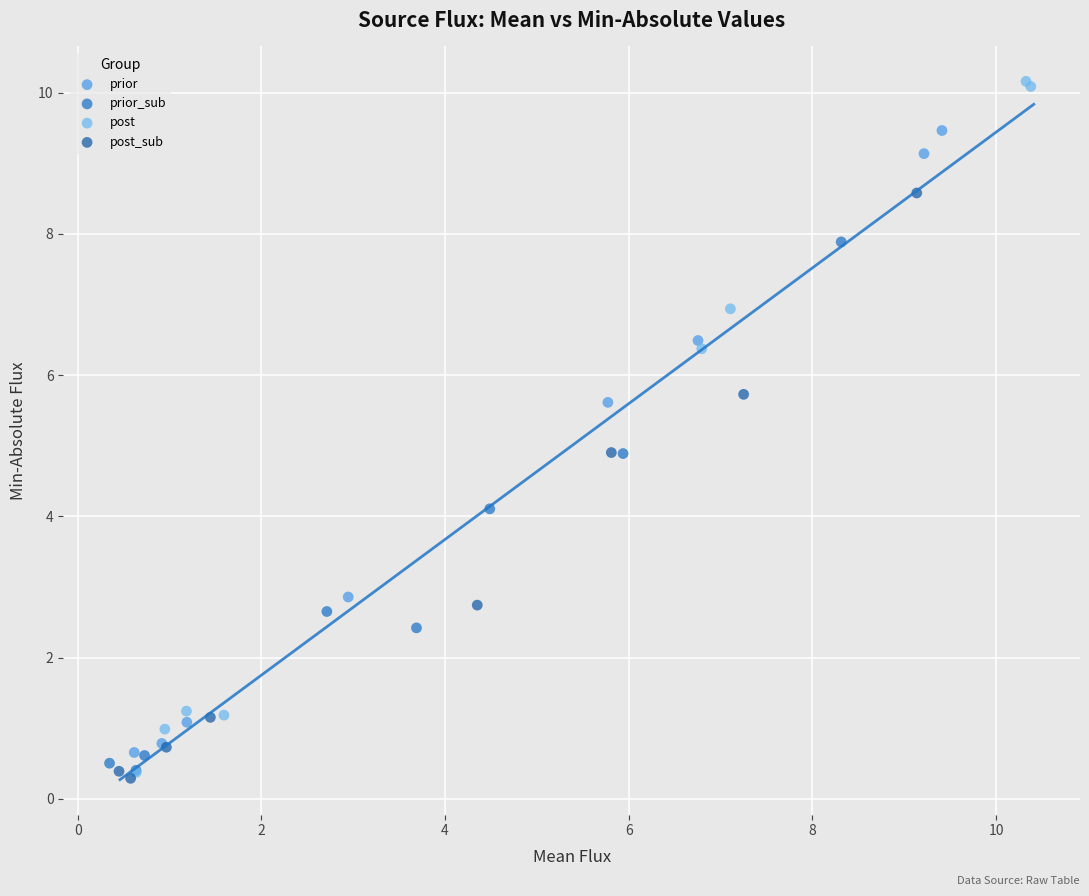

What are all the series names shown in the legend?

prior, prior_sub, post, post_sub